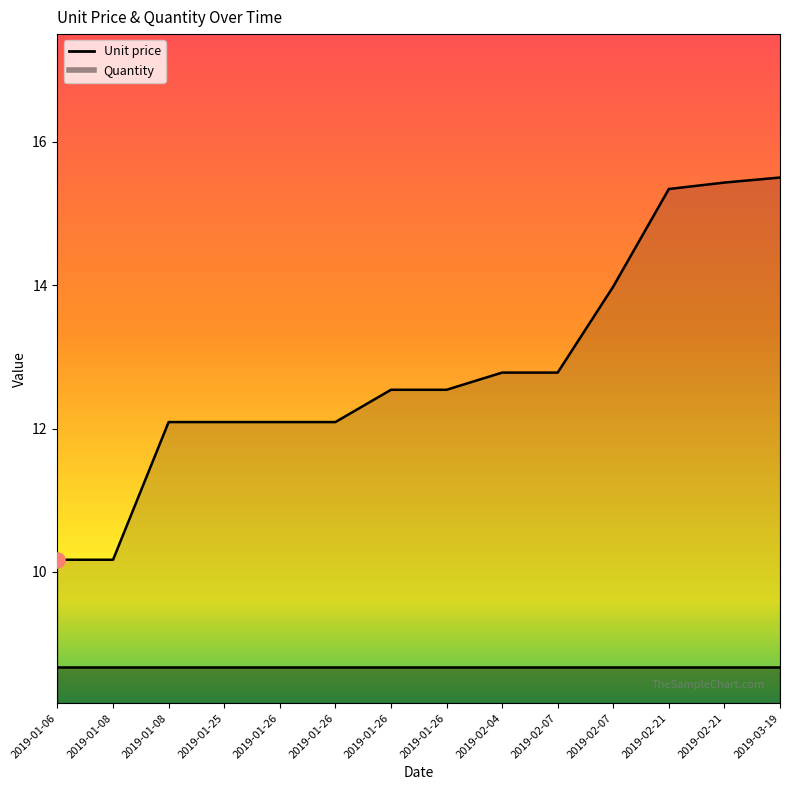

What is the change in value from 2019-01-26 to 2019-02-21?

+2.9